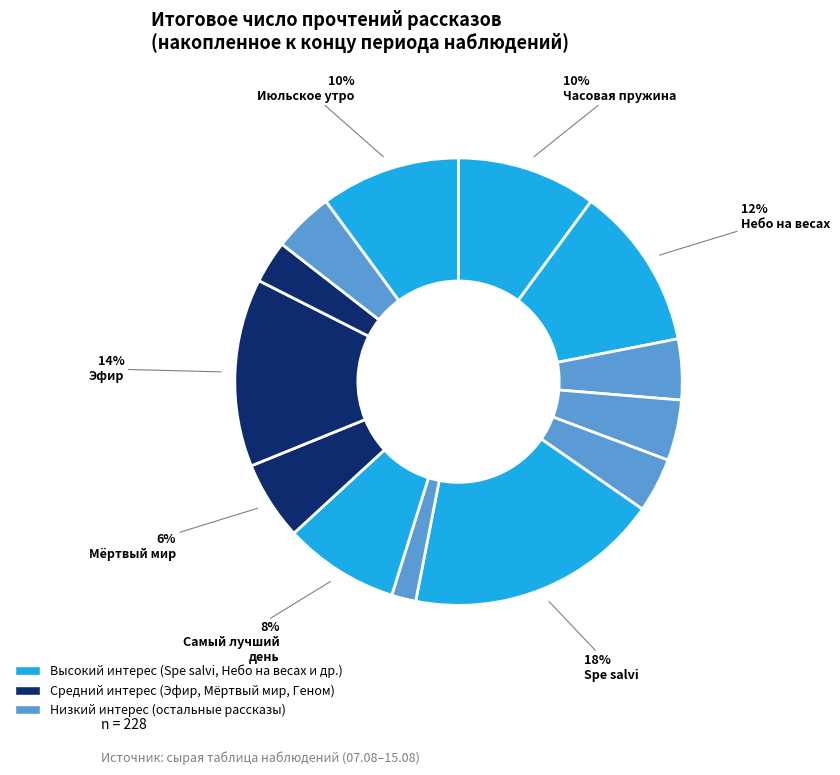

How many slices are in this pie chart?

13